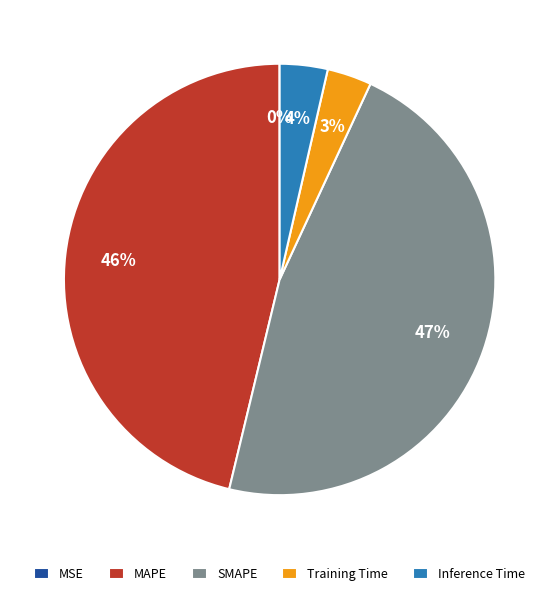

To the nearest percent, what is the difference between the largest and smallest slice percentages?

47%